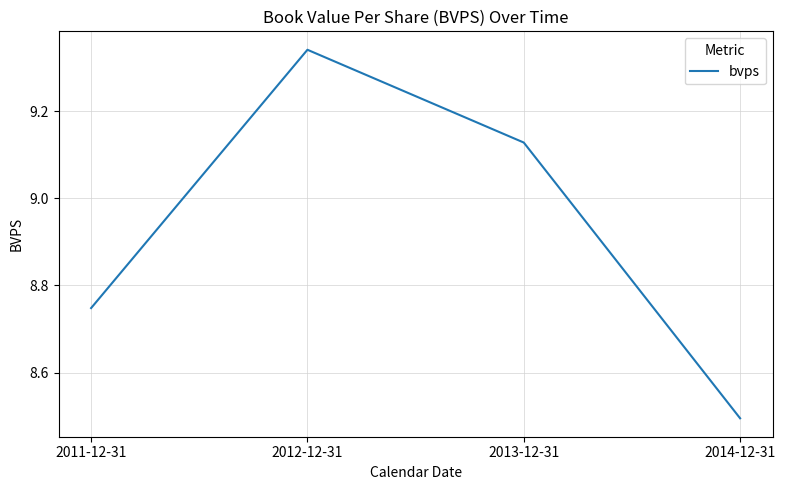

The chart shows a value of 5.0 at 2014-12-31. True or false?

False